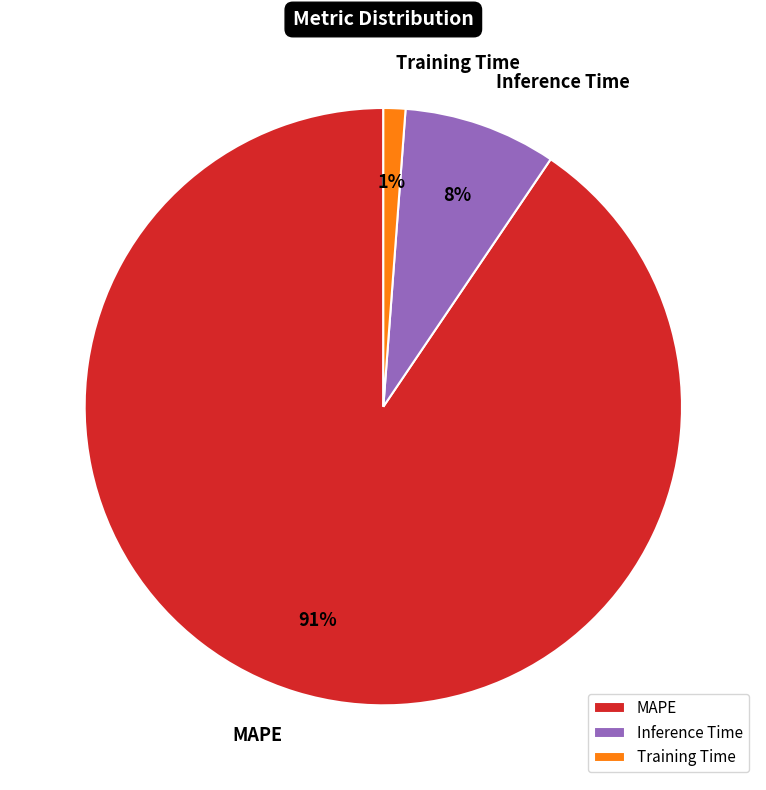

What percentage is the Inference Time slice, to the nearest percent?

8%